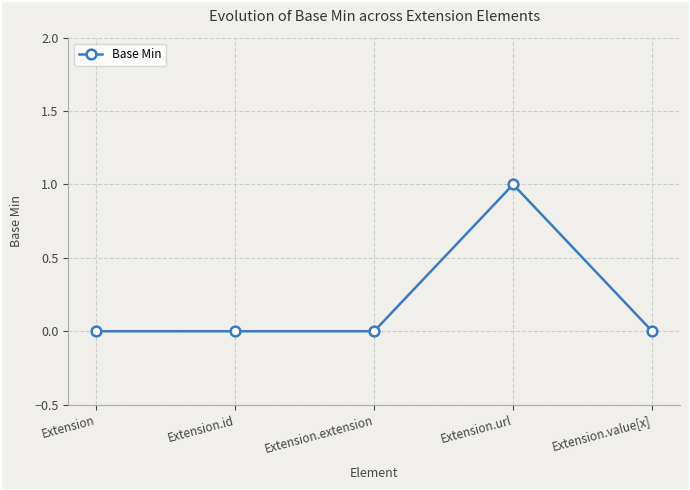

Does the chart have visible grid lines?

Yes